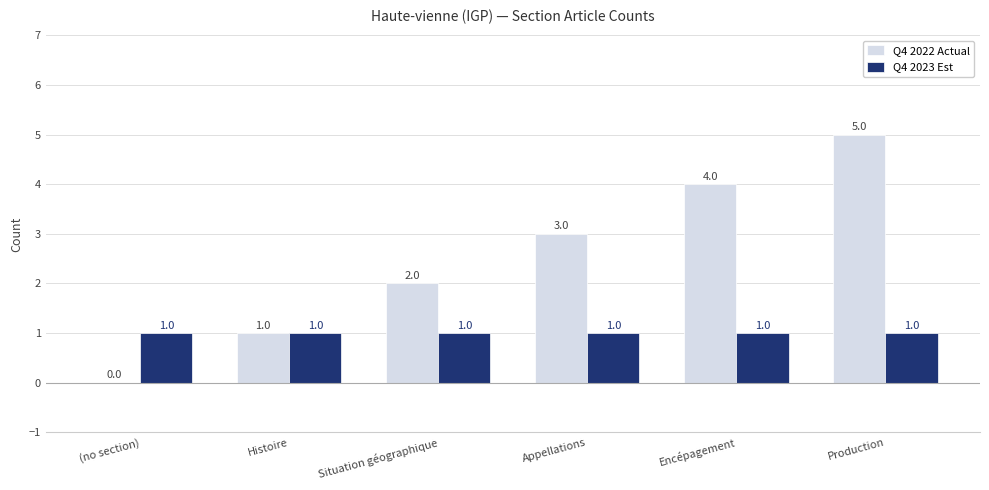

What value does the Q4 2022 Actual series have at Encépagement?

4